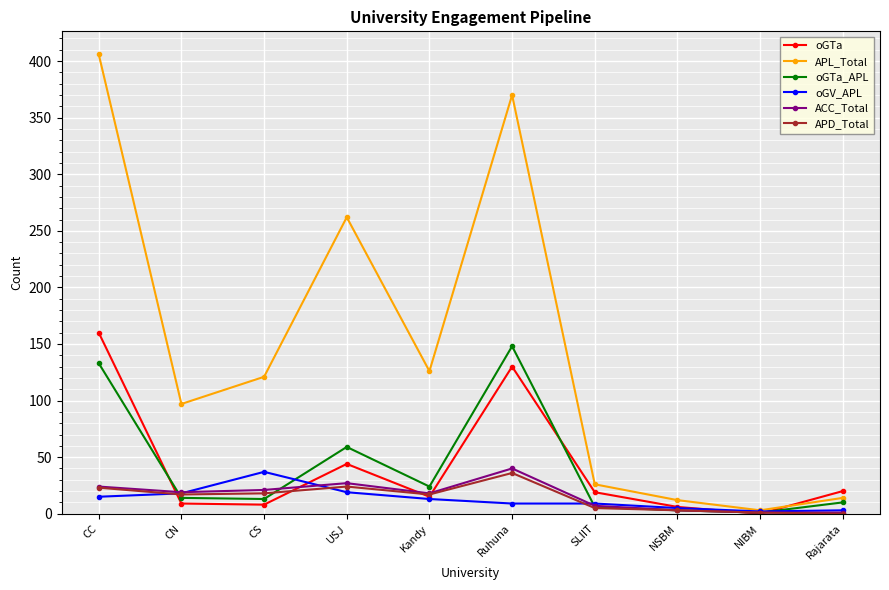

How many series are shown in this chart?

6